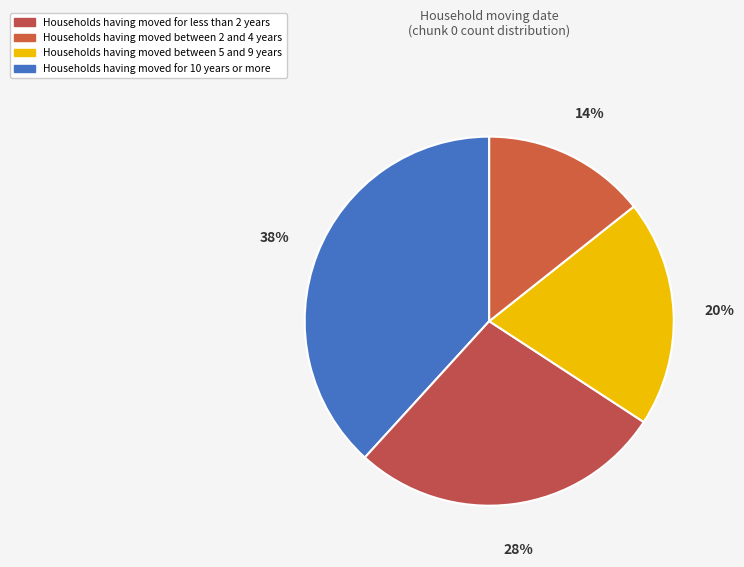

To the nearest percent, what is the difference between the largest and smallest slice percentages?

24%